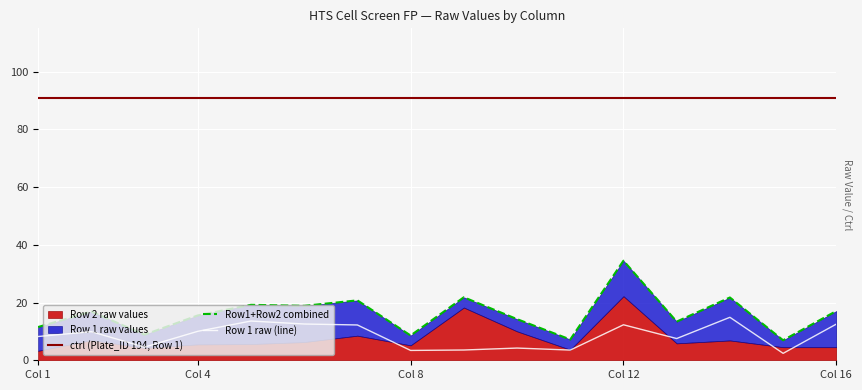

Which series has the largest range (max minus min)?

Row1+Row2 combined